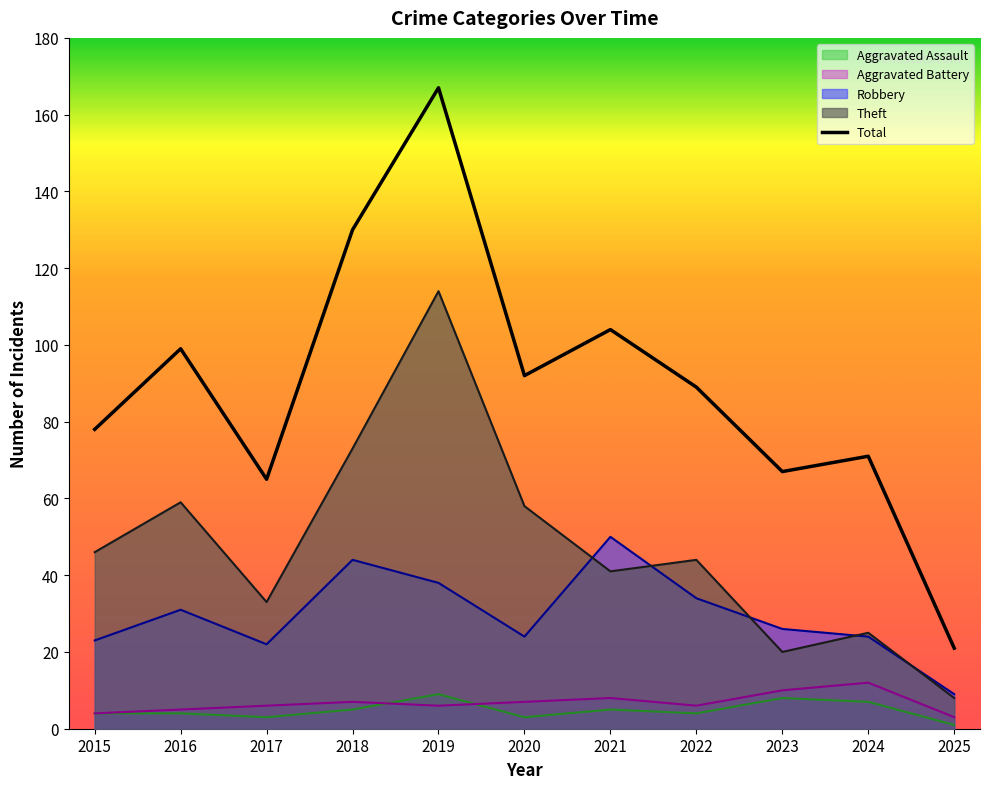

The chart shows a value of 104 at 2021. True or false?

True